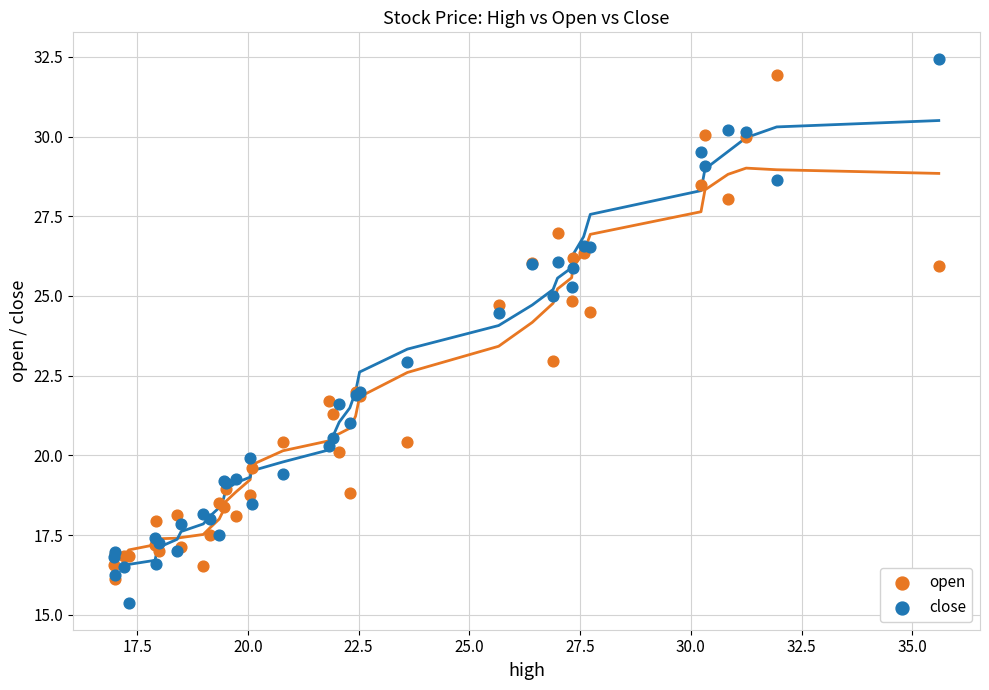

Which series reaches the maximum Y coordinate?

close